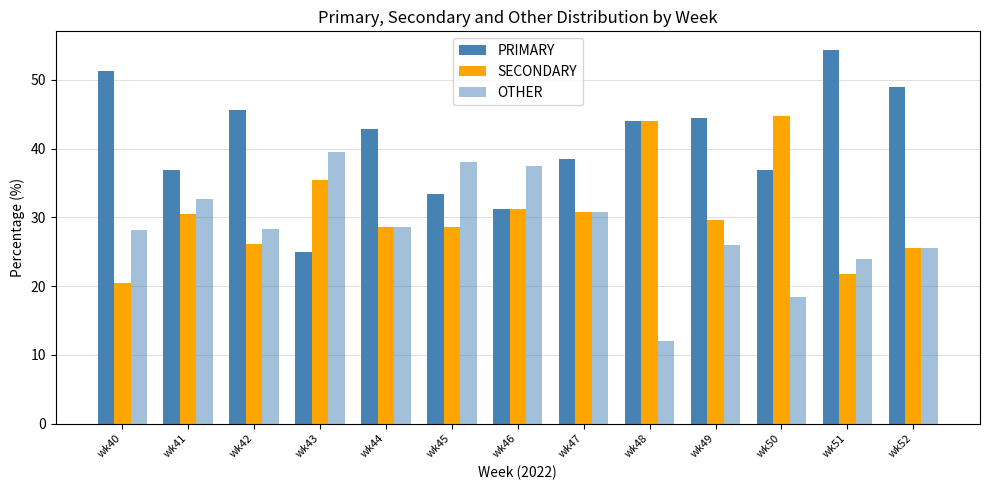

How many categories are shown in the chart?

13